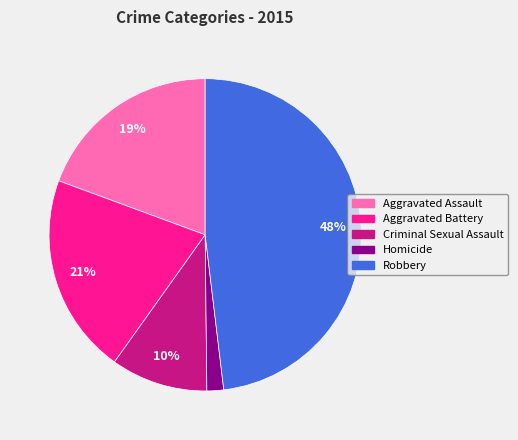

To the nearest percent, what is the average slice percentage?

20%